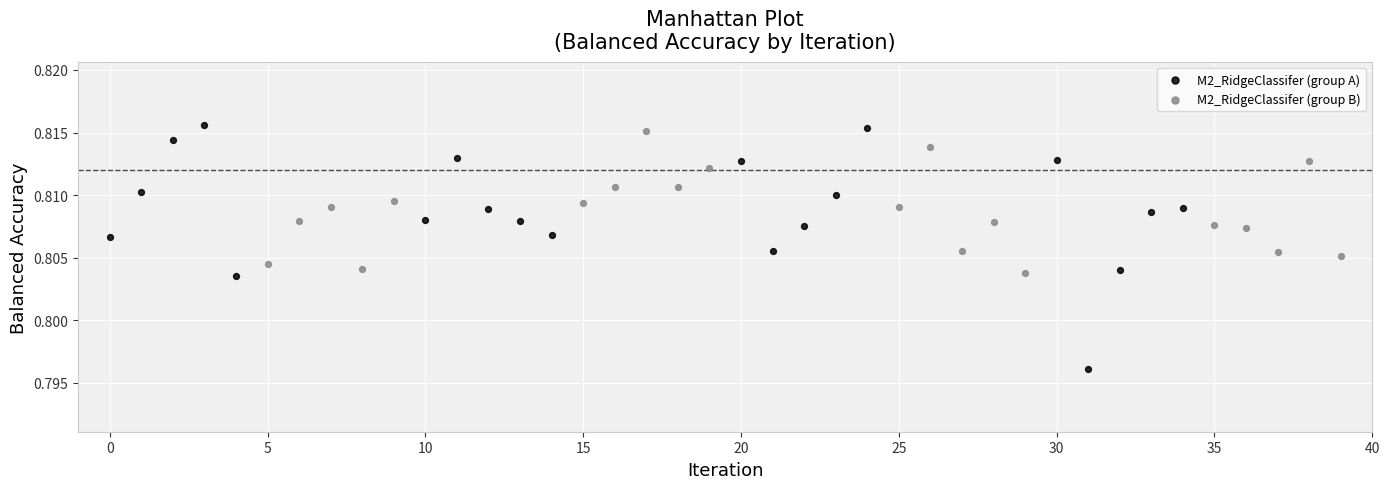

Which series contains the lowest Y value?

M2_RidgeClassifer (group A)